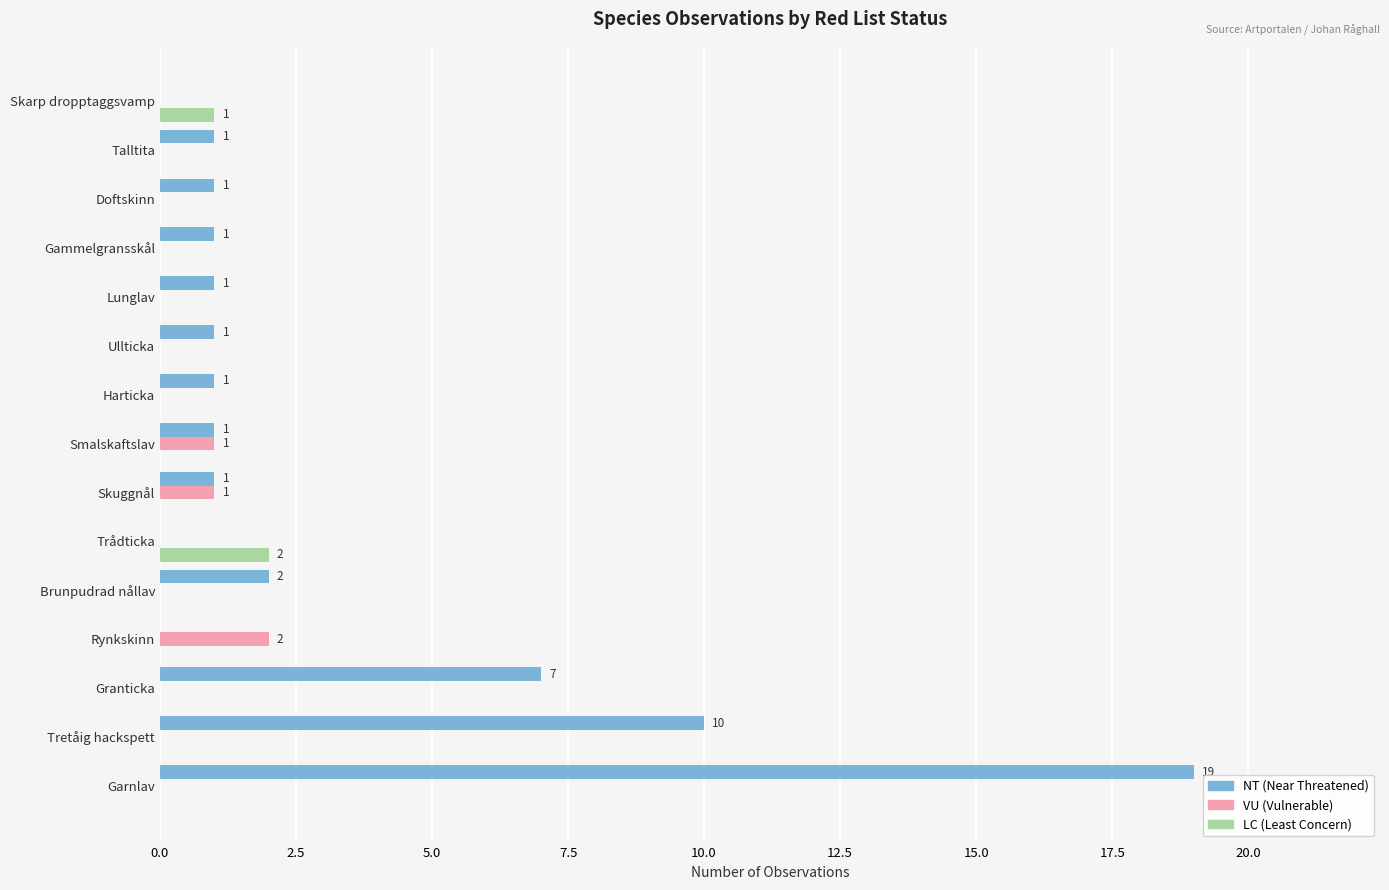

The value of NT (Near Threatened) at Tretåig hackspett is 18. True or false?

False